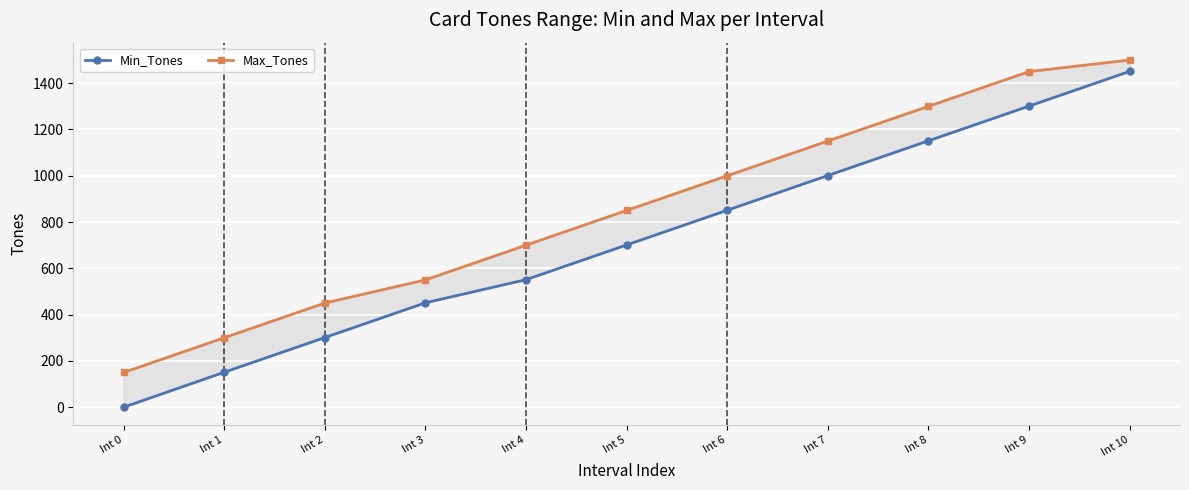

True or false: Max_Tones and Min_Tones cross at least once.

False